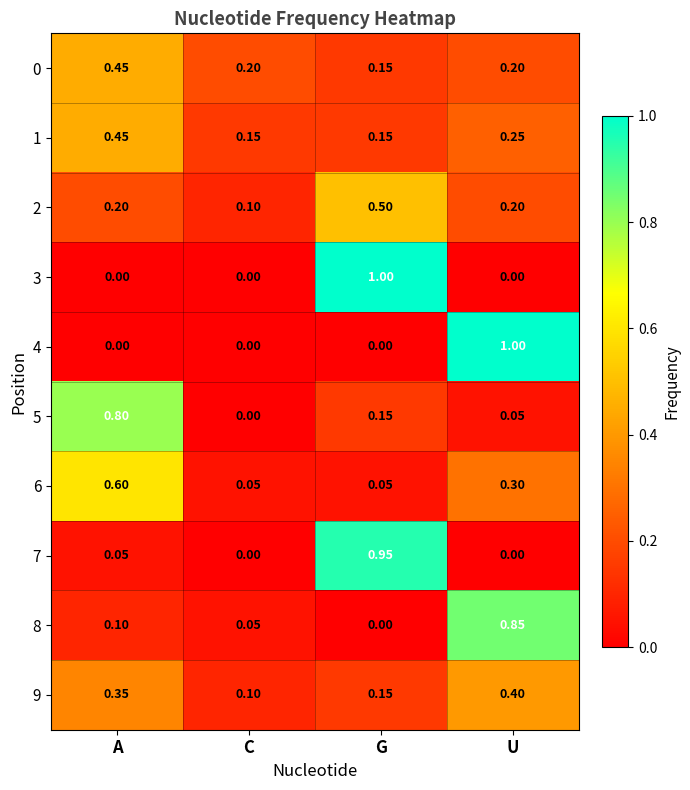

At which category is the sum across all series the highest?

U